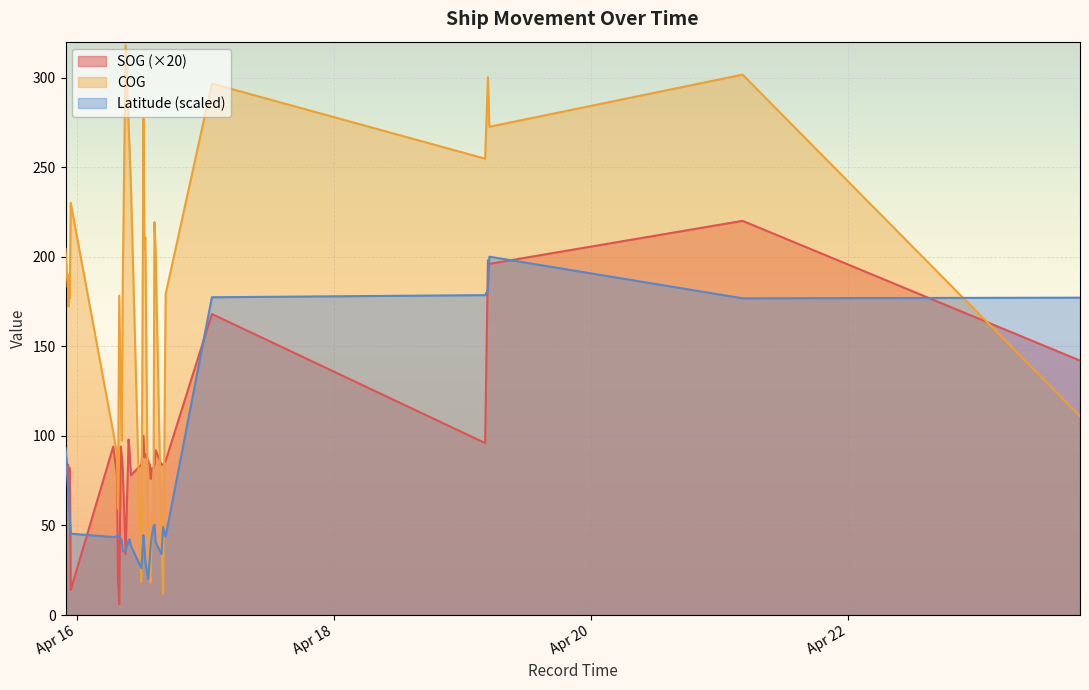

How many times do Latitude and COG cross each other?

7